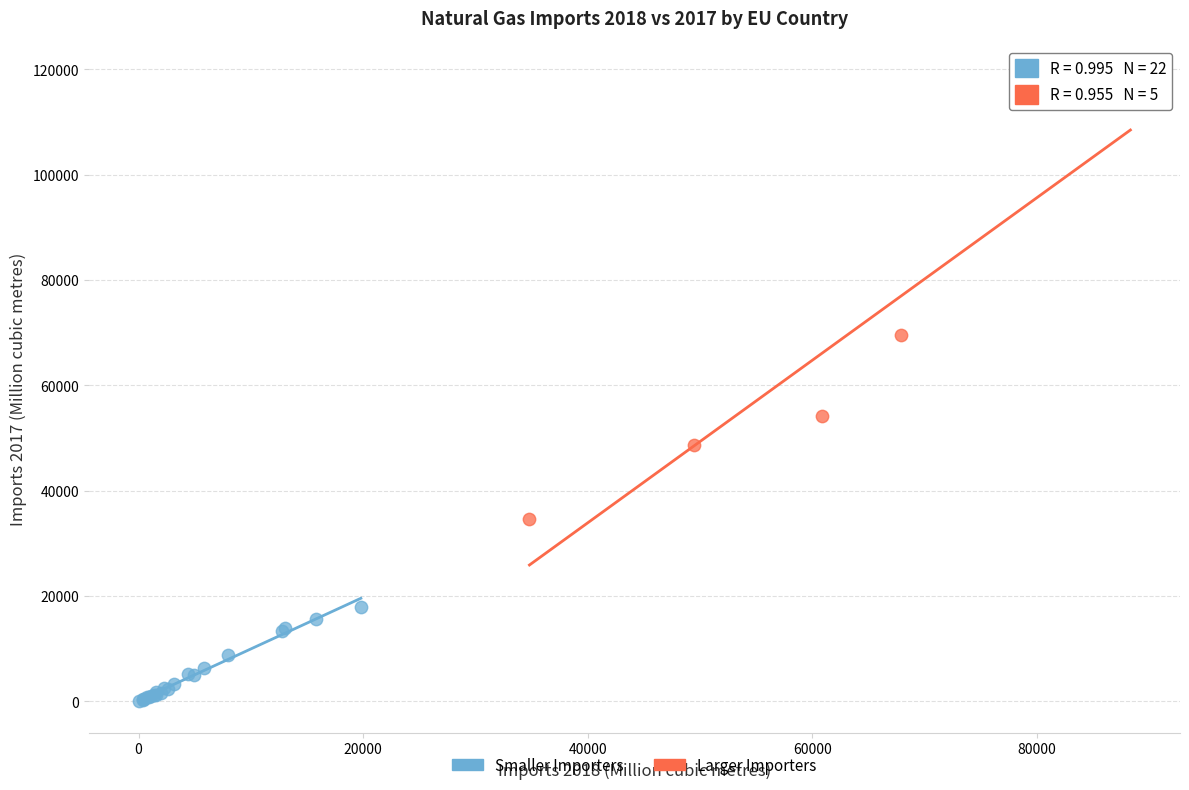

Which series contains the highest Y value?

Larger Importers